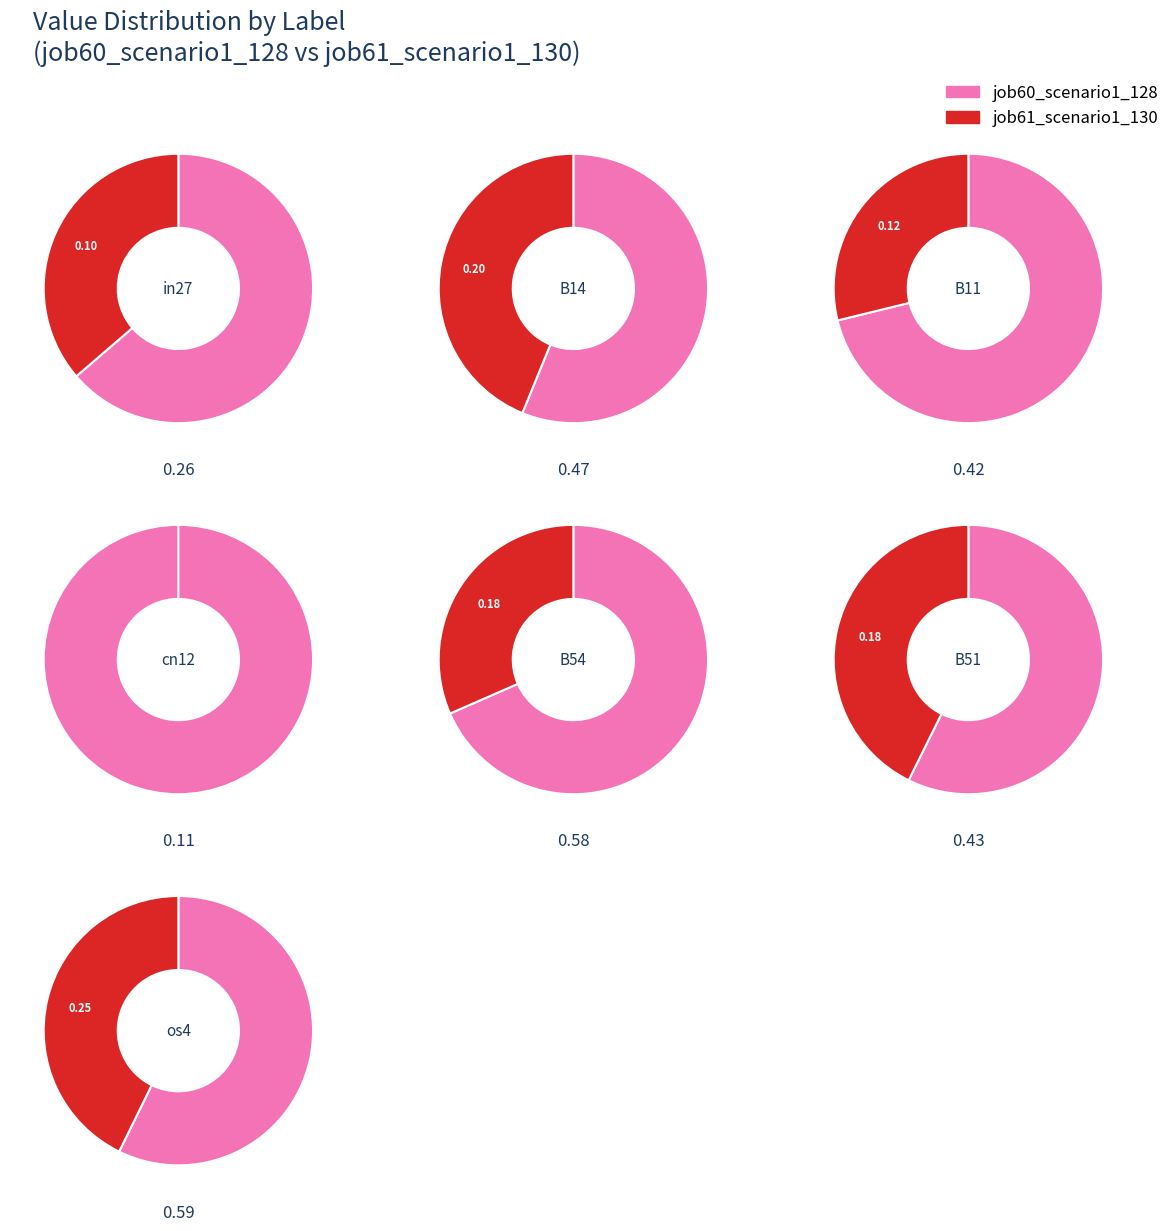

What percentage is NOT represented by B51?

86.5%